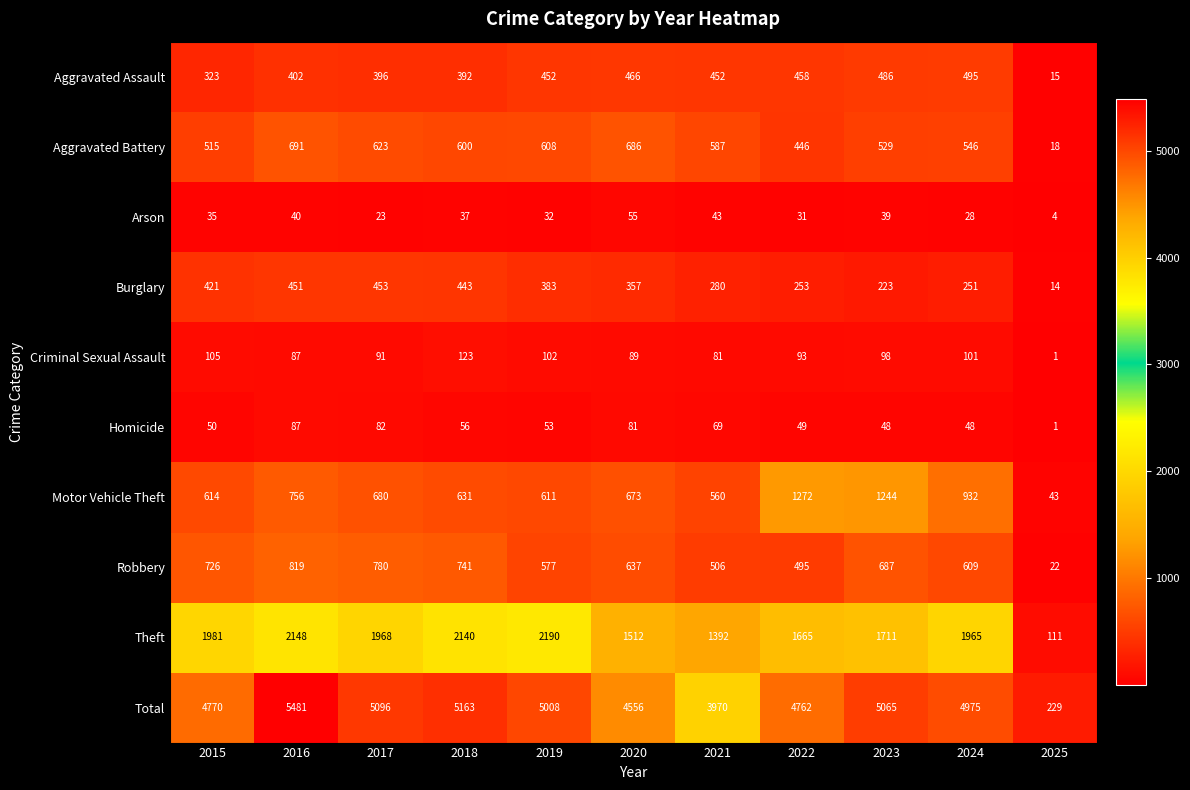

The value of Arson at 2023 is 65. True or false?

False